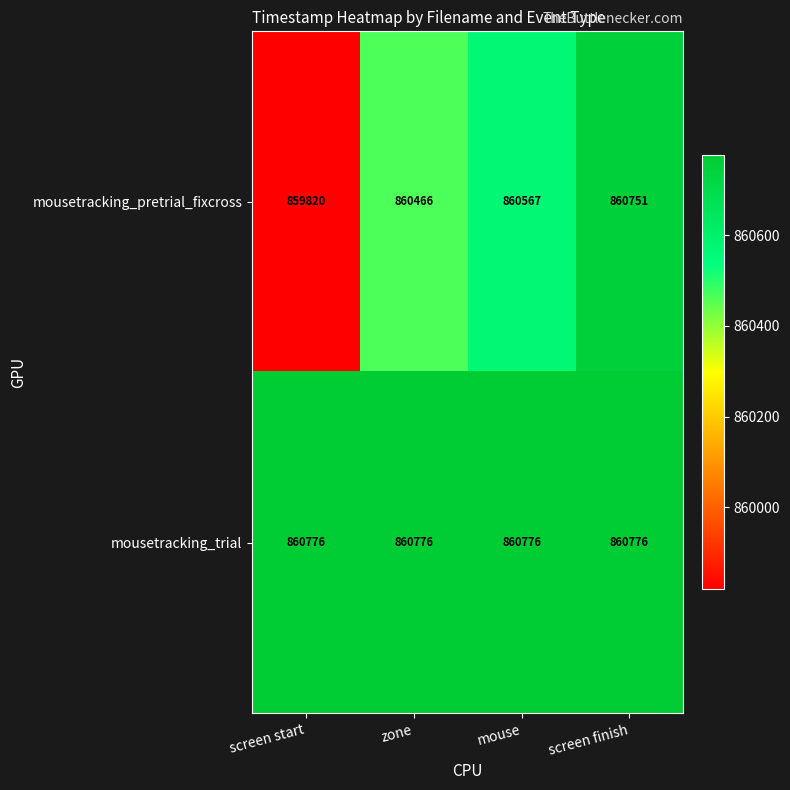

List the series in order of their peak value, lowest first.

mousetracking_pretrial_fixcross, mousetracking_trial